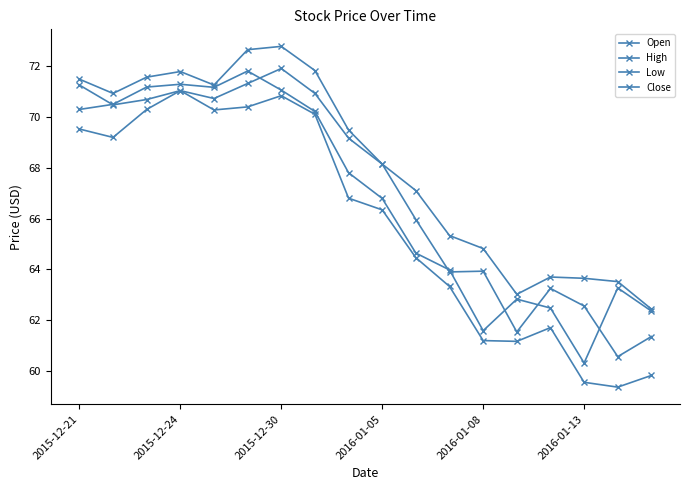

How many lines are shown in the chart?

4